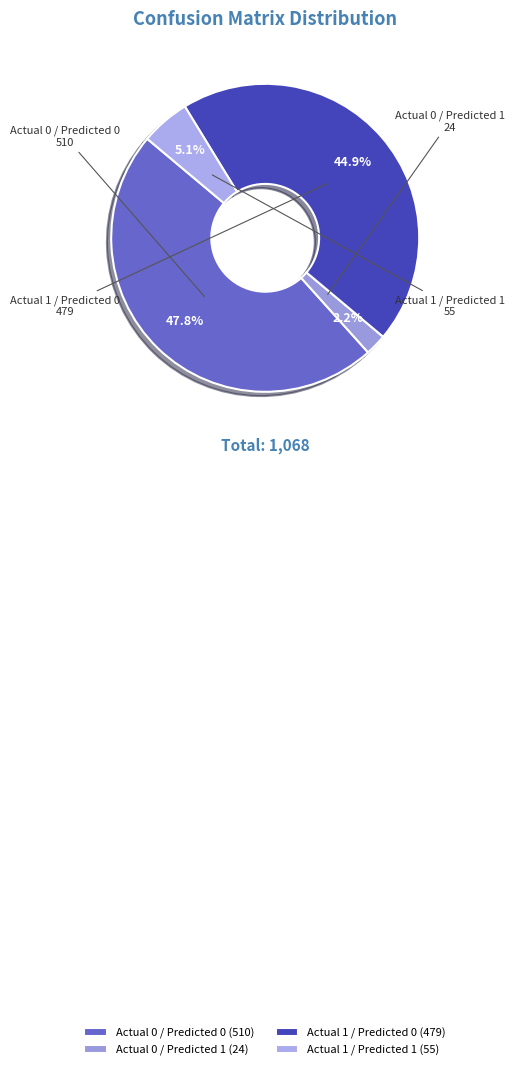

What is the total percentage of Actual 0 / Predicted 1 and Actual 0 / Predicted 0?

50.0%